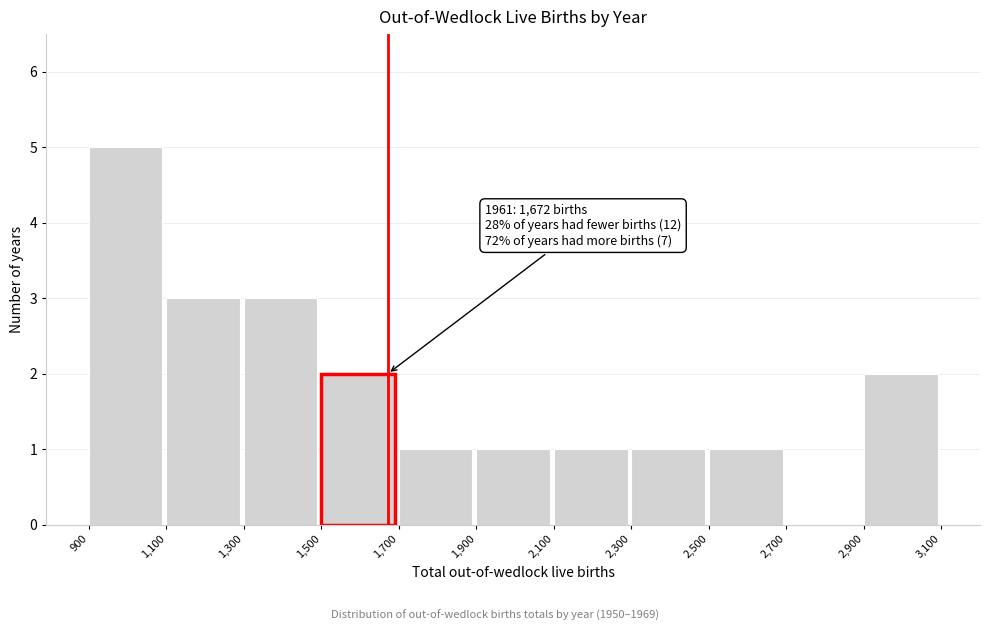

Which range on the x-axis has the tallest bar?

900 to 1,100